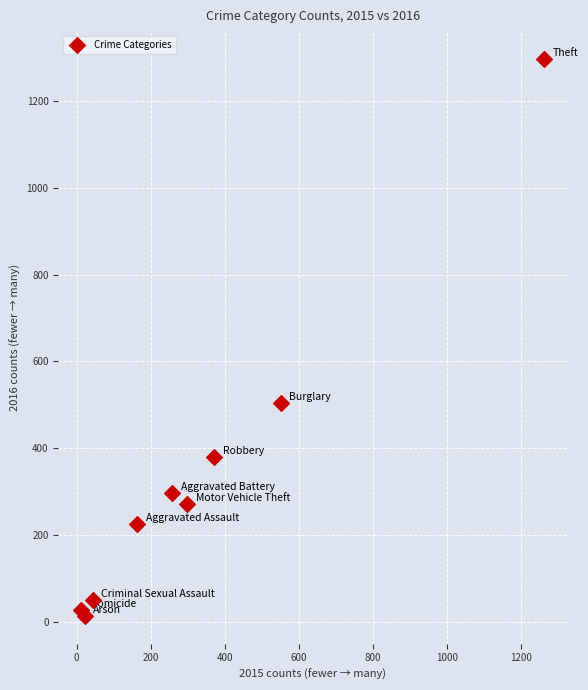

What Y value in the scatter plot is closest to 655?

505